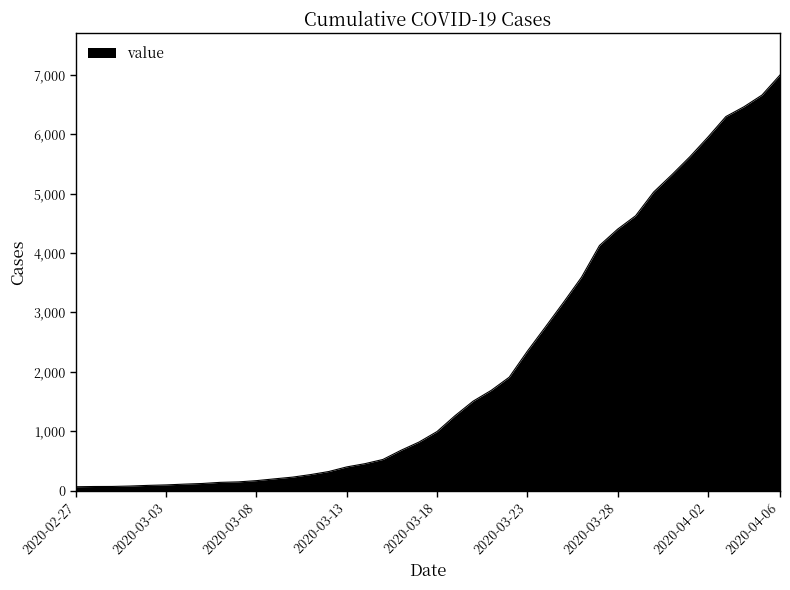

What is the maximum value shown in the chart?

6995